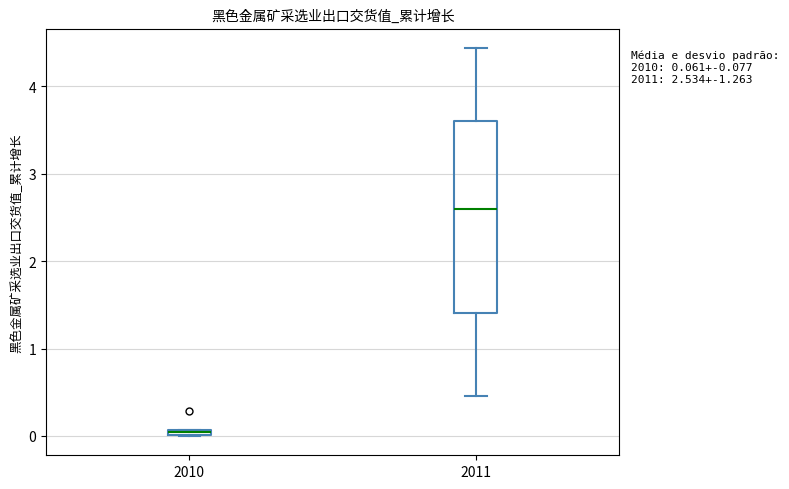

Which box is the tallest, from its lower edge to its upper edge?

2011